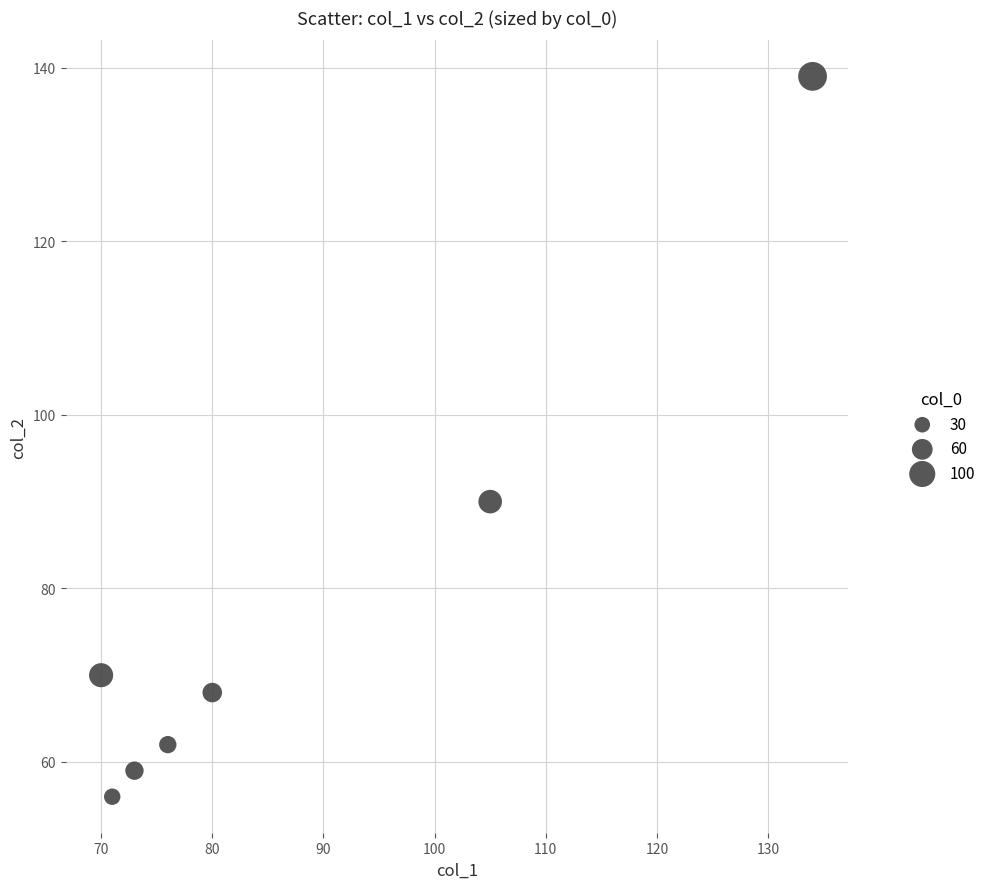

What Y value in the scatter plot is closest to 97?

90